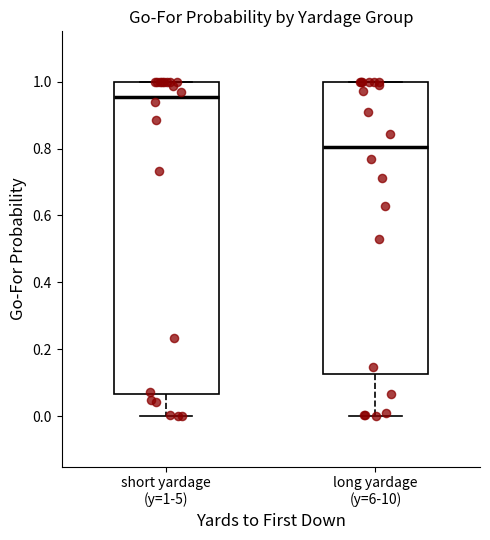

Reading left to right, read every box against the y-axis: the position of its median line, the range the box covers, and the ends of its whiskers. The values are not printed on the chart, so give them approximately, as read against the axis.

short yardage (y=1-5): median 0.96, box 0.06 to 1.00, whiskers 0.00 to 1.00
long yardage (y=6-10): median 0.80, box 0.12 to 1.00, whiskers 0.00 to 1.00